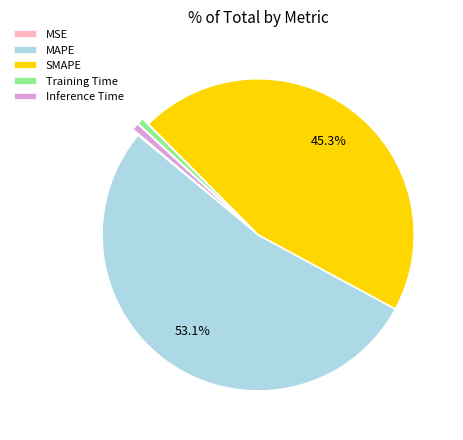

What percentage is NOT represented by SMAPE?

54.7%